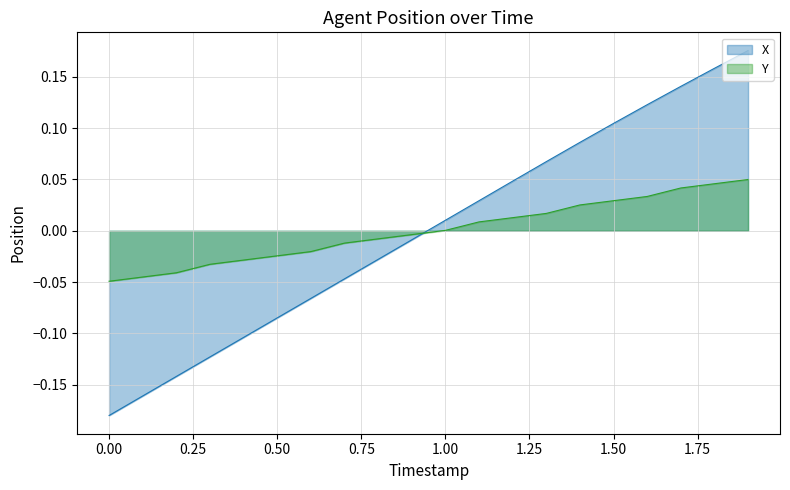

Rank the series by their maximum value, from highest to lowest.

X, Y